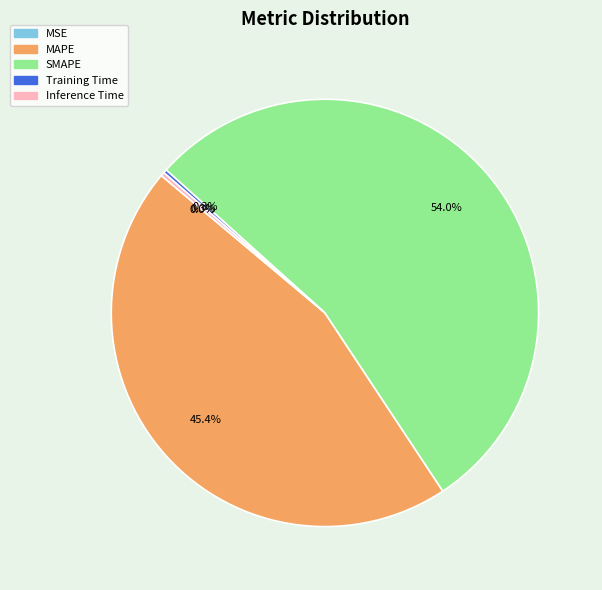

Combined, do MAPE and Inference Time account for over 50%?

No